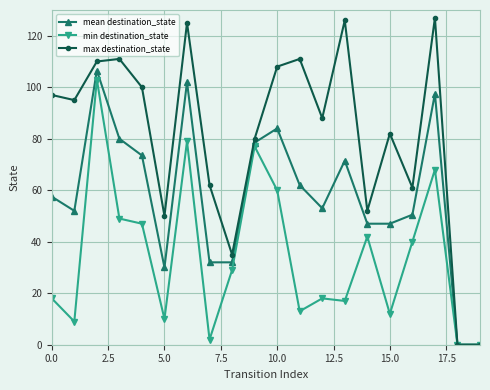

True or false: mean destination_state has more than 0 interior local peaks.

True